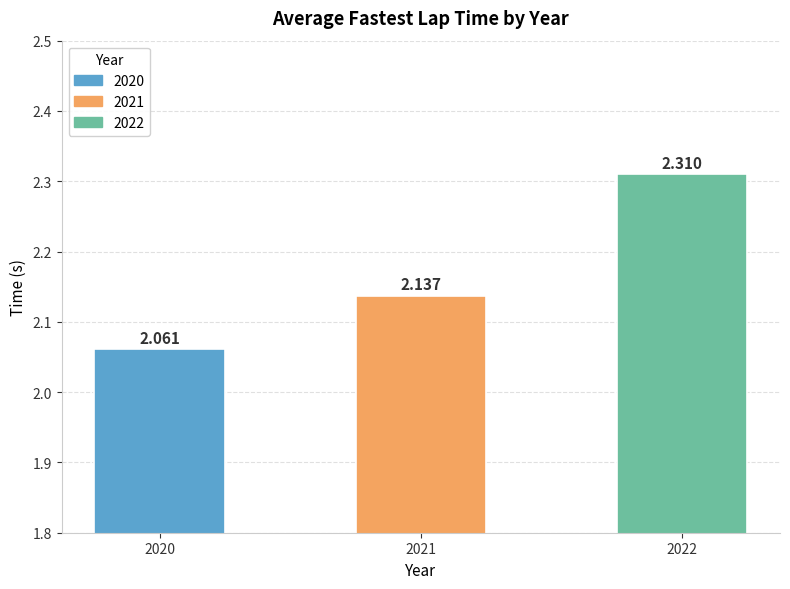

What is the difference between the values at 2020 and 2022?

0.2